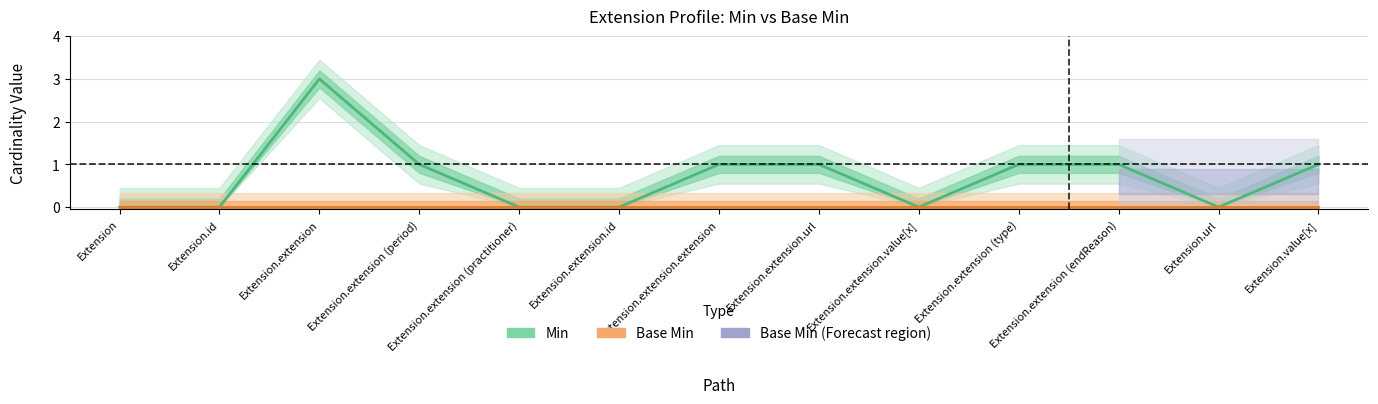

Reading right to left, list all the values displayed in this chart.

1	0	1	1	0	1	1	0	0	1	3	0	0